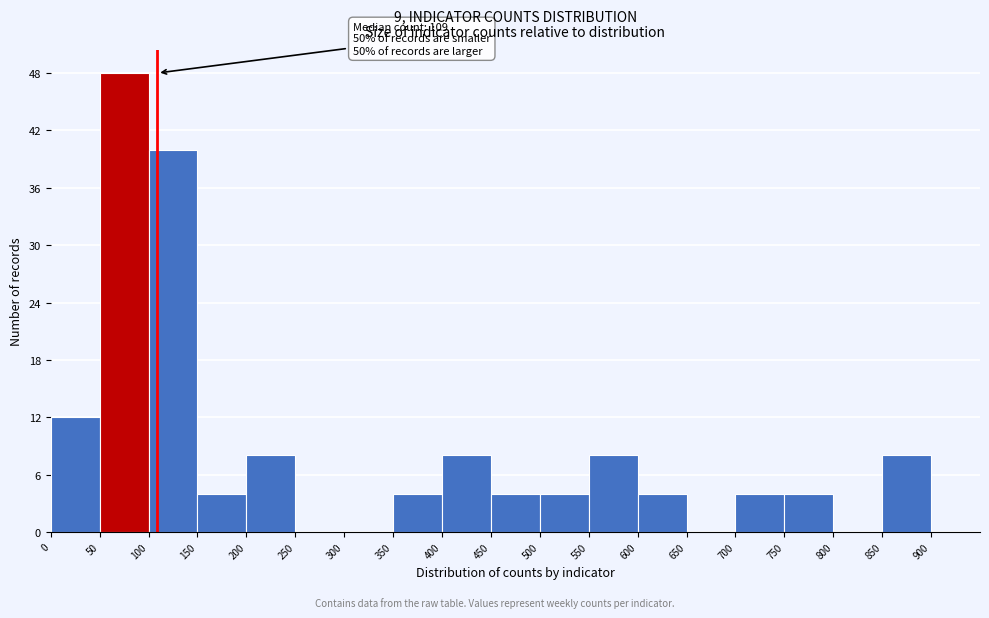

Which range on the x-axis has the tallest bar?

50 to 100